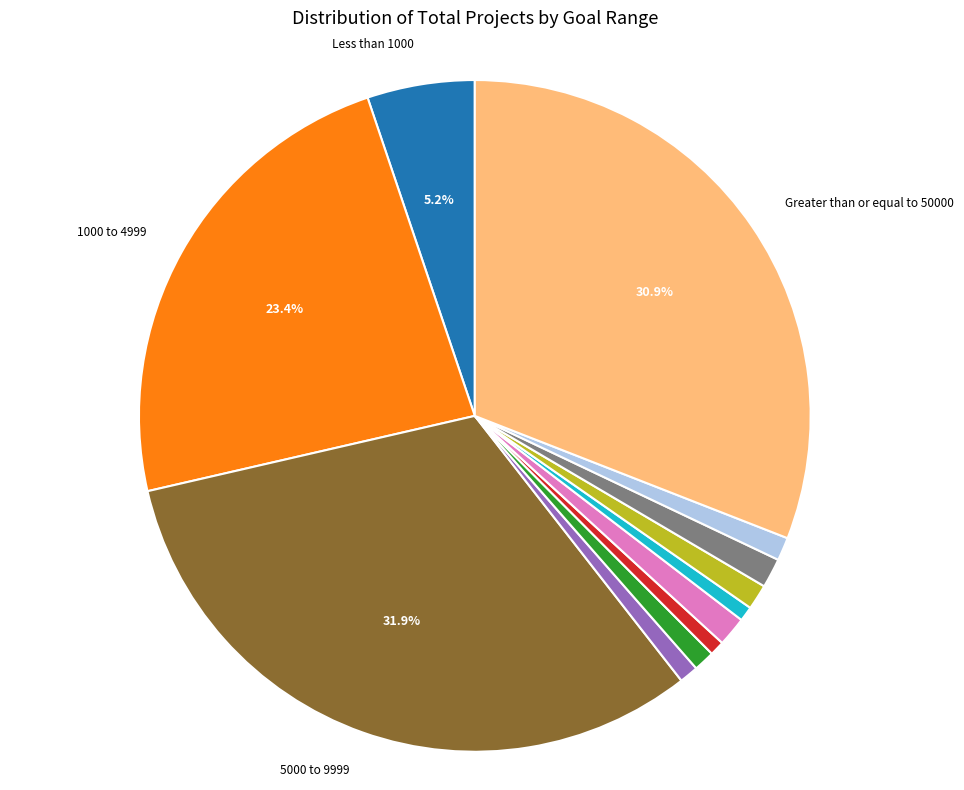

Is there a majority slice in this chart?

No